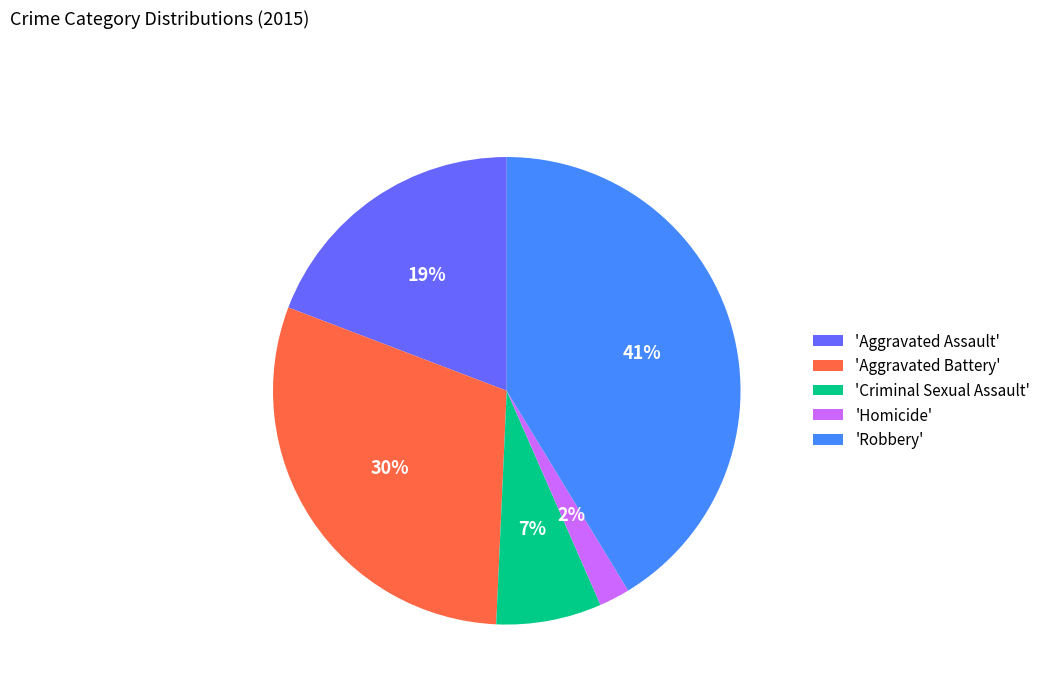

The 'Aggravated Battery' slice represents 30% of the pie. True or false?

True